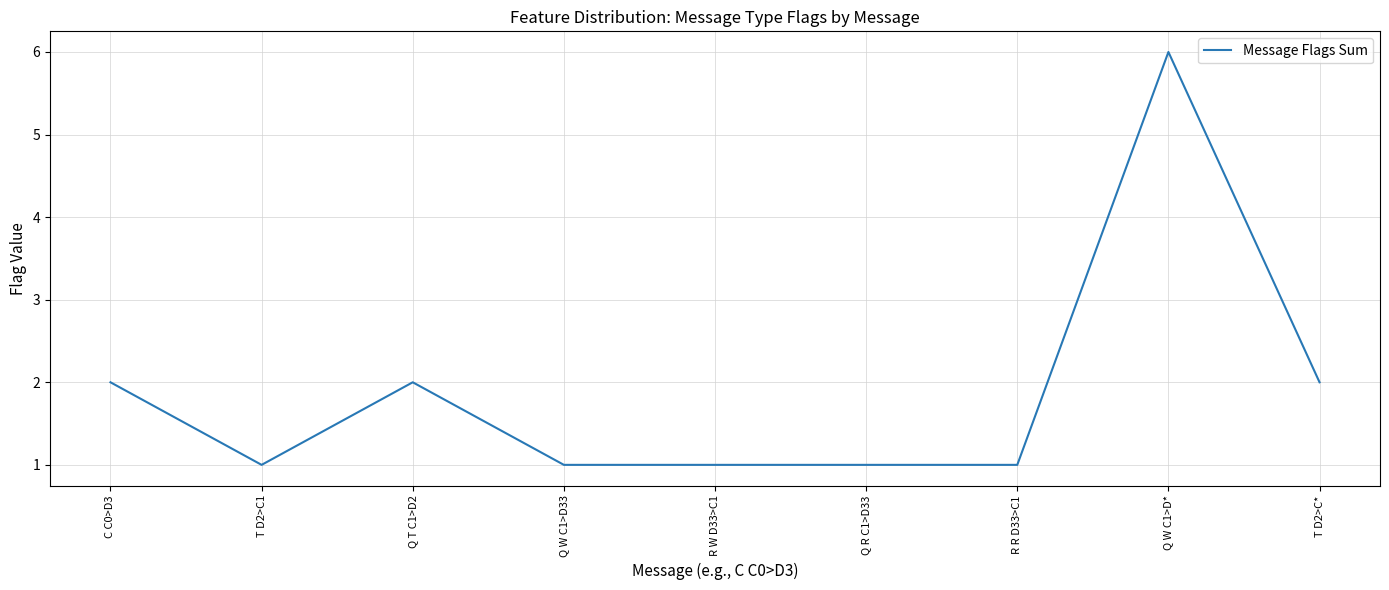

Approximately how many times larger is the value at Q R C1>D33 compared to R W D33>C1?

1.0